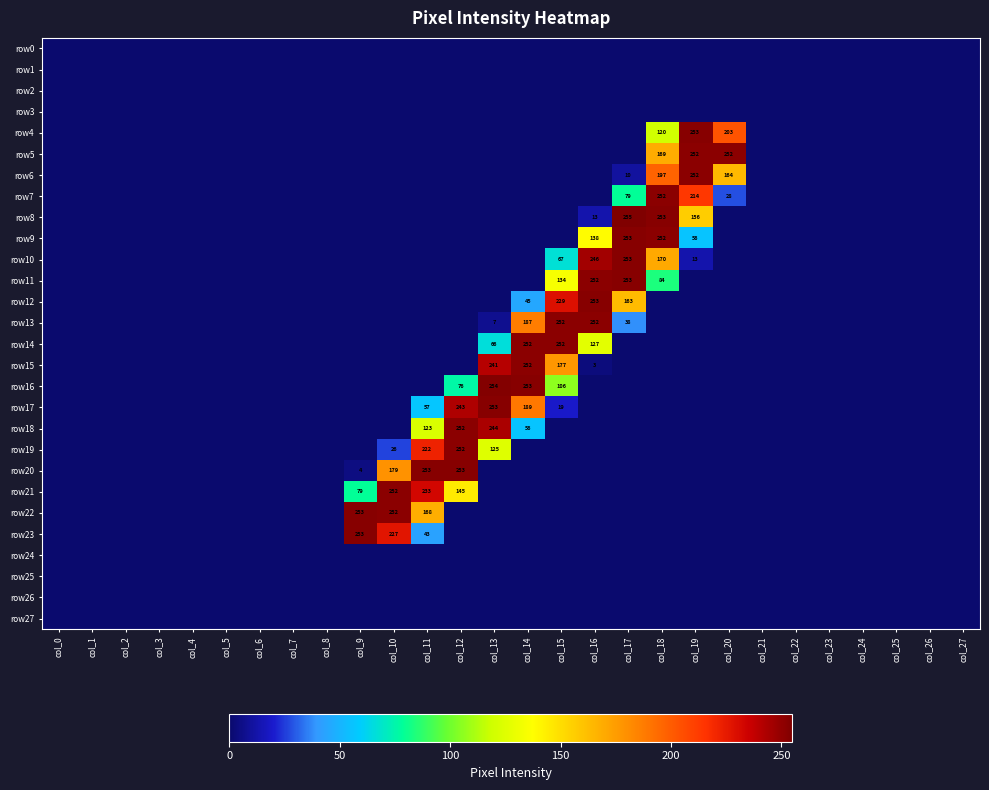

Is it true that row10 equals 119 at col_15?

False